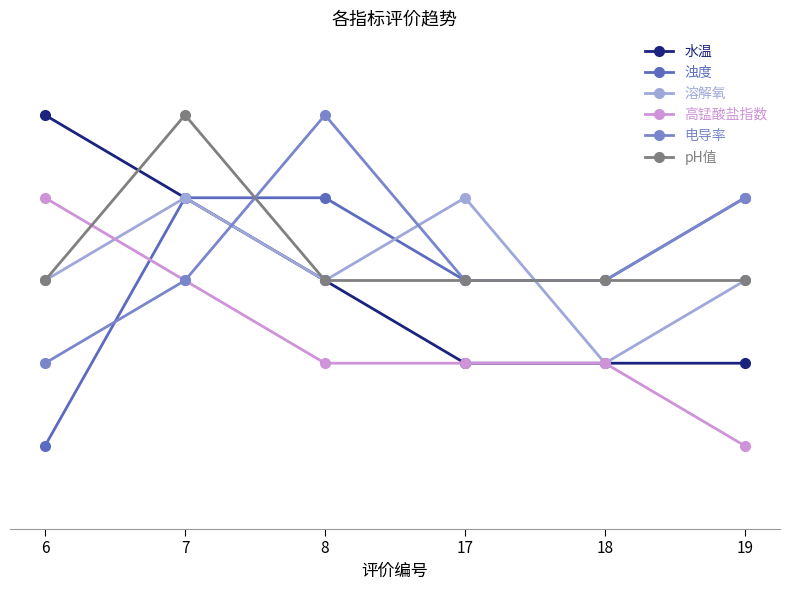

What are all the series names shown in the legend?

水温, 浊度, 溶解氧, 高锰酸盐指数, 电导率, pH值